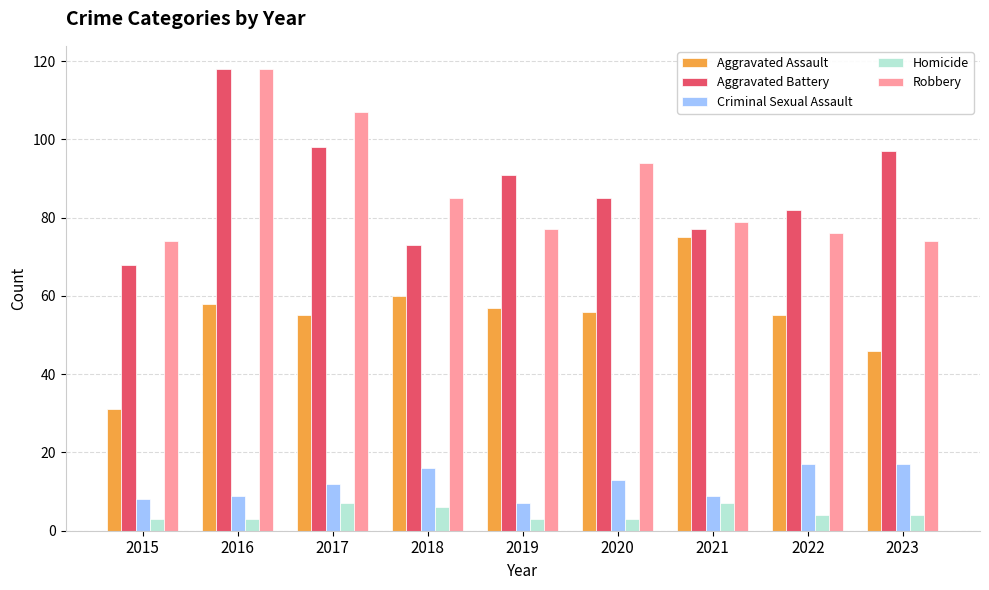

At how many categories does at least one series exceed 115?

1